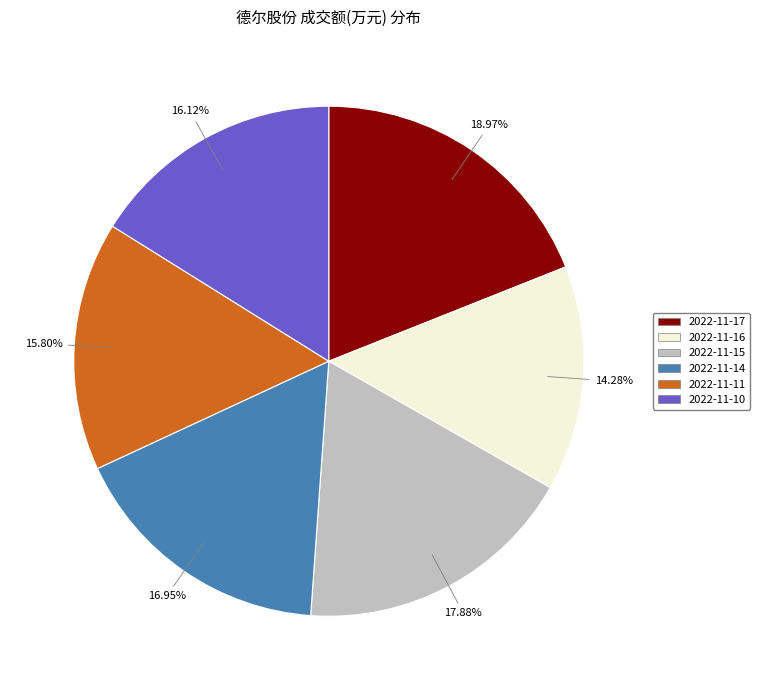

The 2022-11-15 slice represents 13% of the pie. True or false?

False